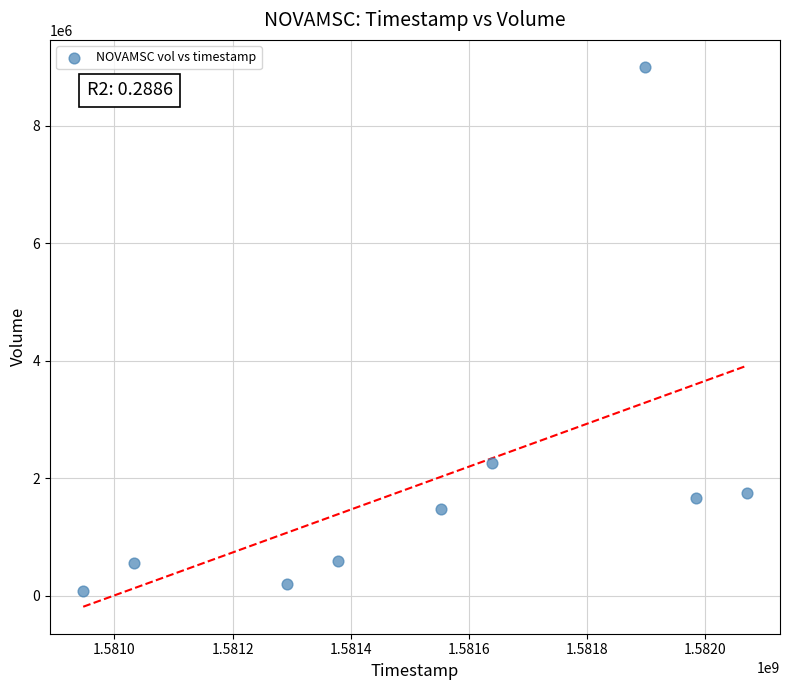

What Y value in the scatter plot is closest to 4536250?

2263100